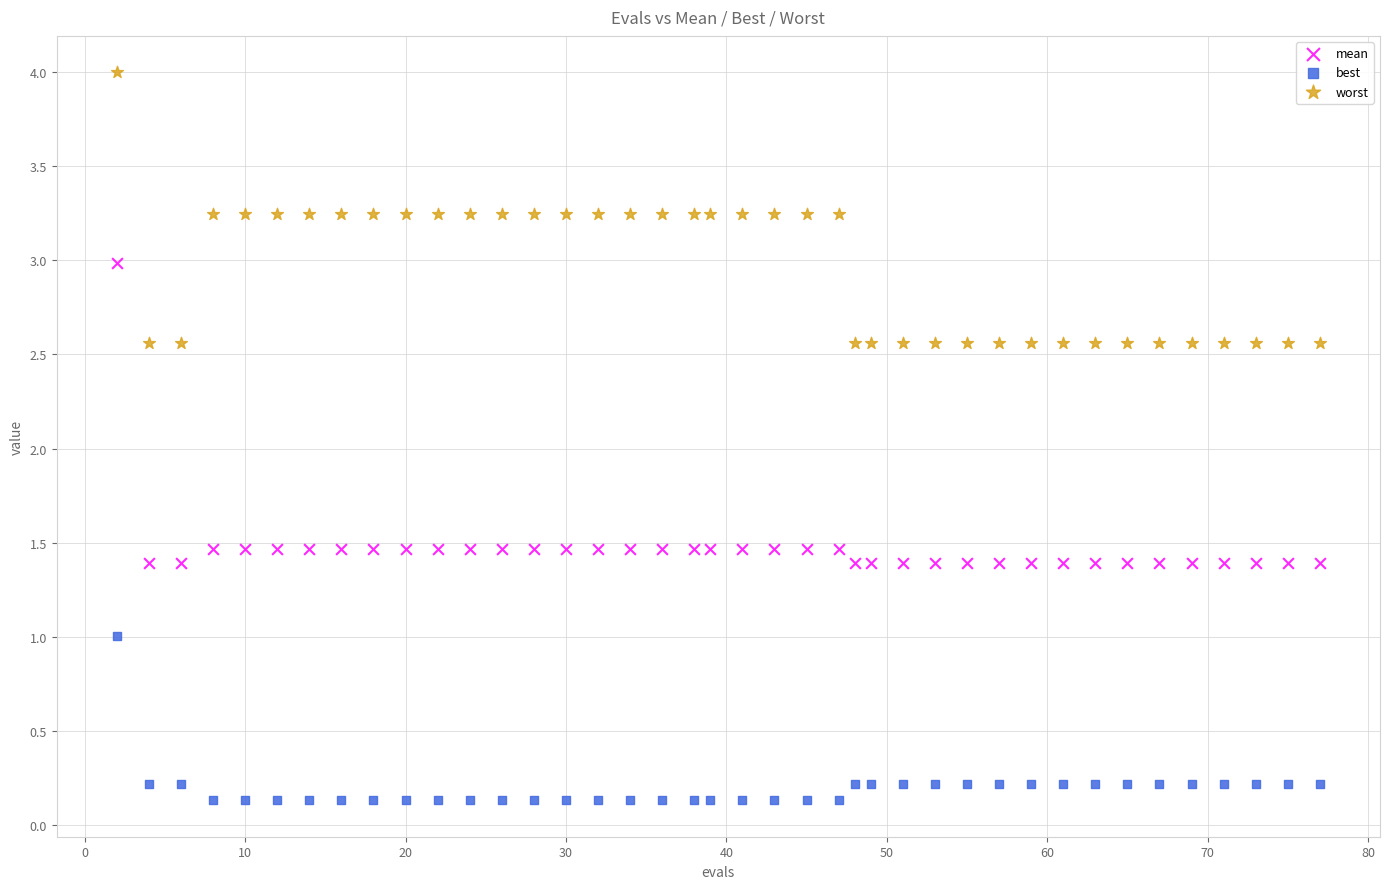

Which series reaches the maximum Y coordinate?

worst